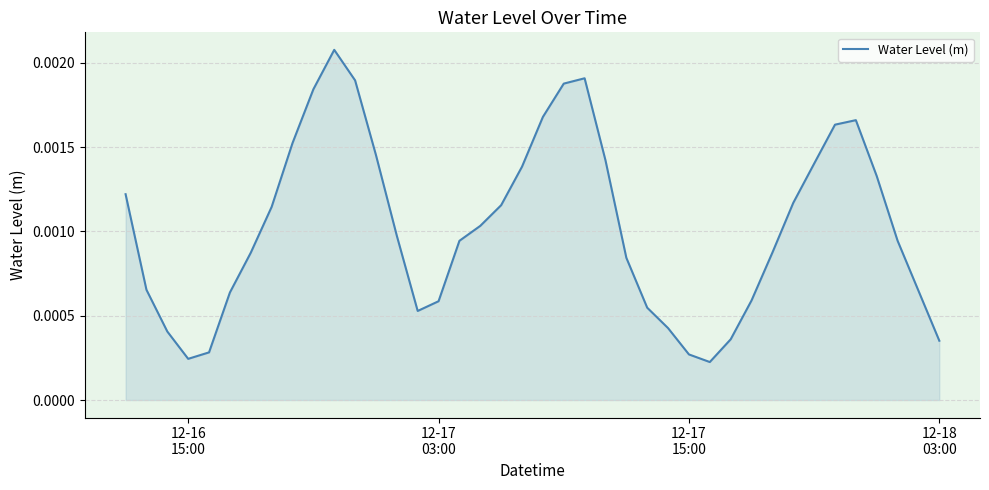

How many categories are shown in the chart?

40